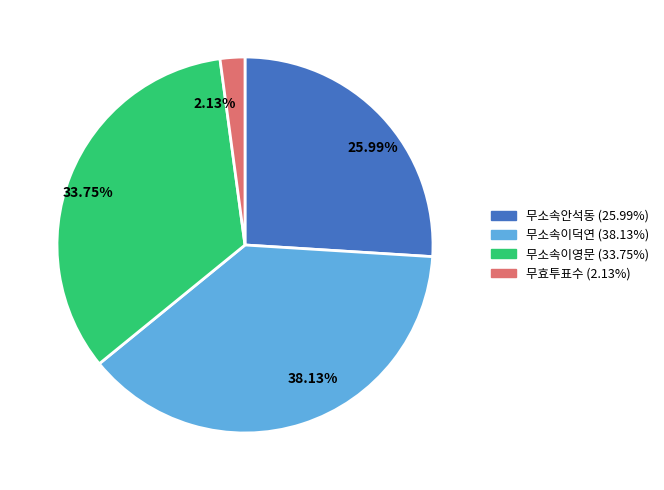

Is there a majority slice in this chart?

No